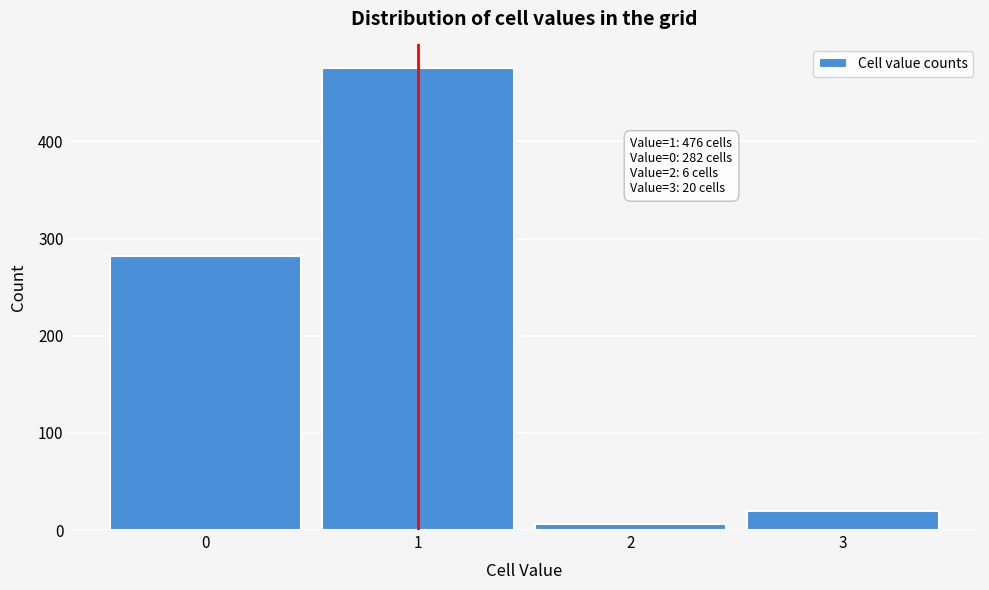

Reading left to right, extract all data points from this chart.

0=282	1=476	2=6	3=20